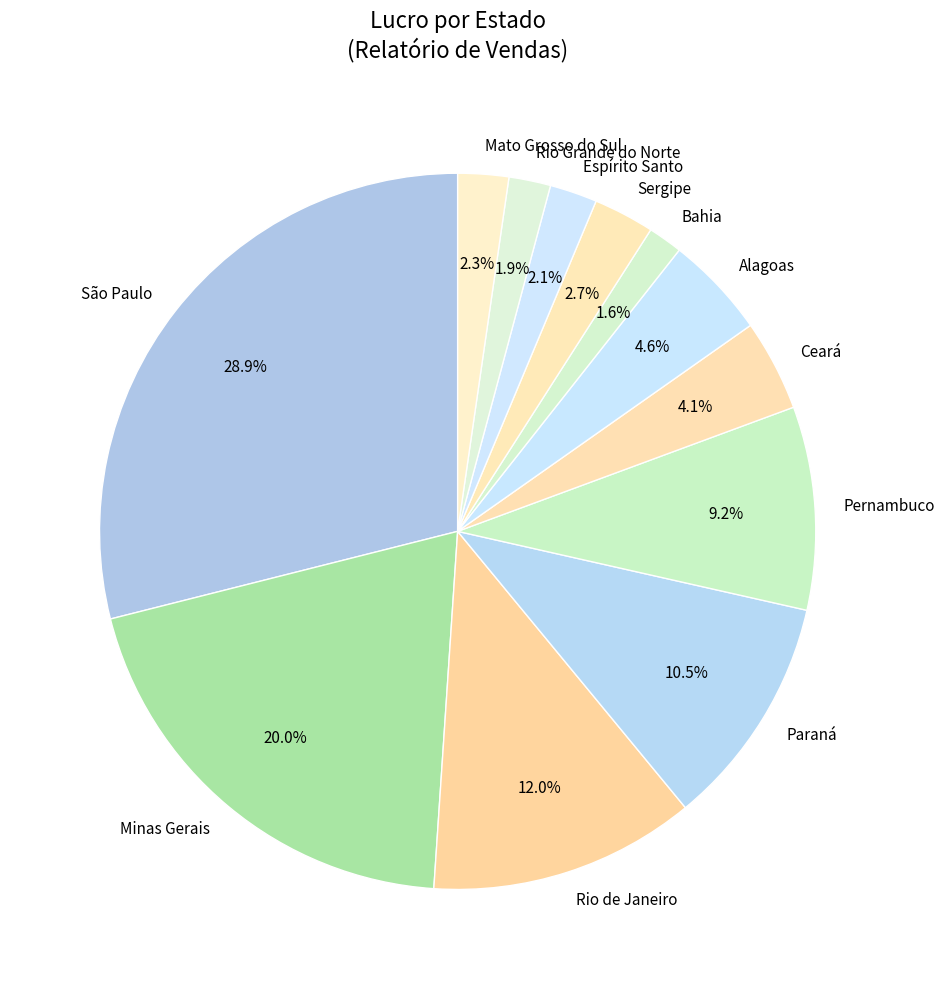

Count the number of slices in the pie.

12